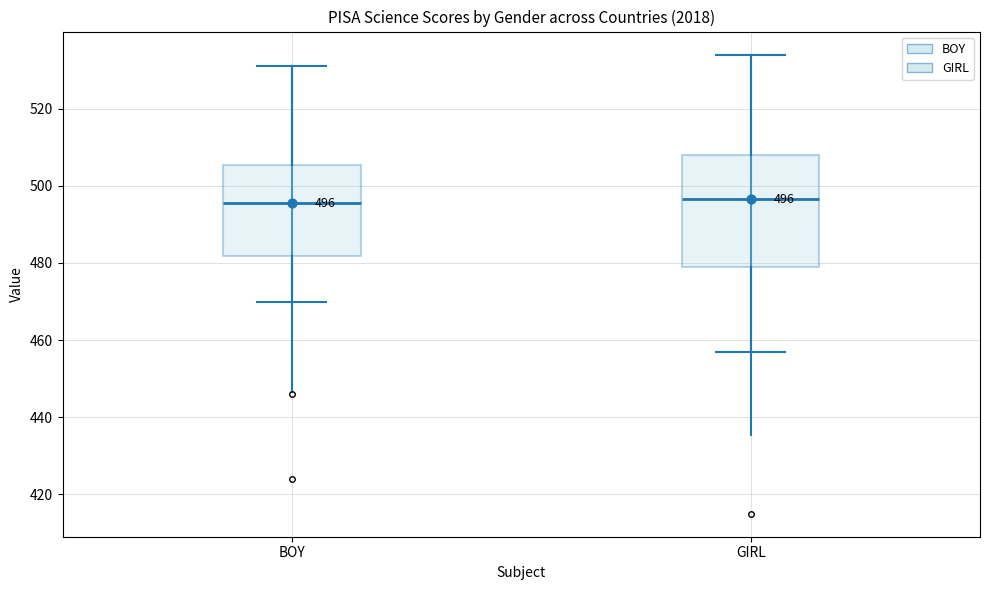

Comparing the boxes themselves (not the whiskers), which one is the tallest?

GIRL